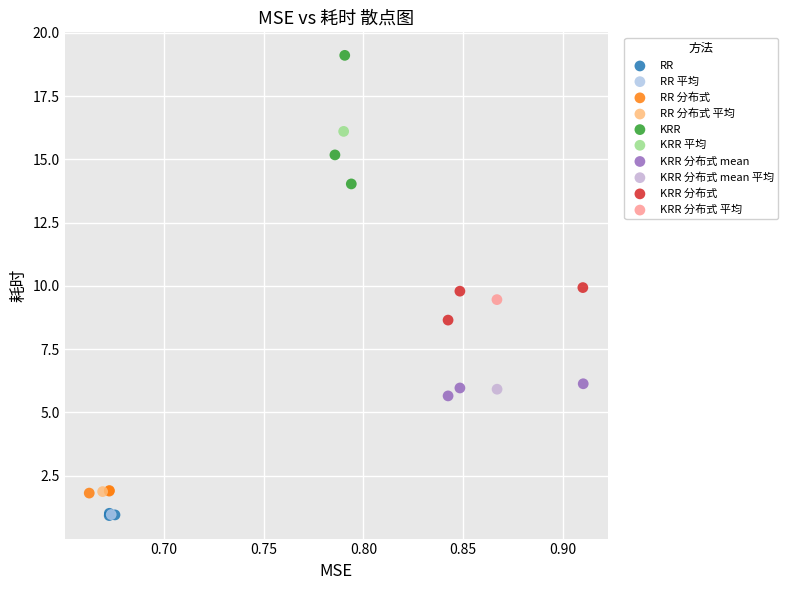

What are all the series names shown in the legend?

RR, RR 平均, RR 分布式, RR 分布式 平均, KRR, KRR 平均, KRR 分布式 mean, KRR 分布式 mean 平均, KRR 分布式, KRR 分布式 平均